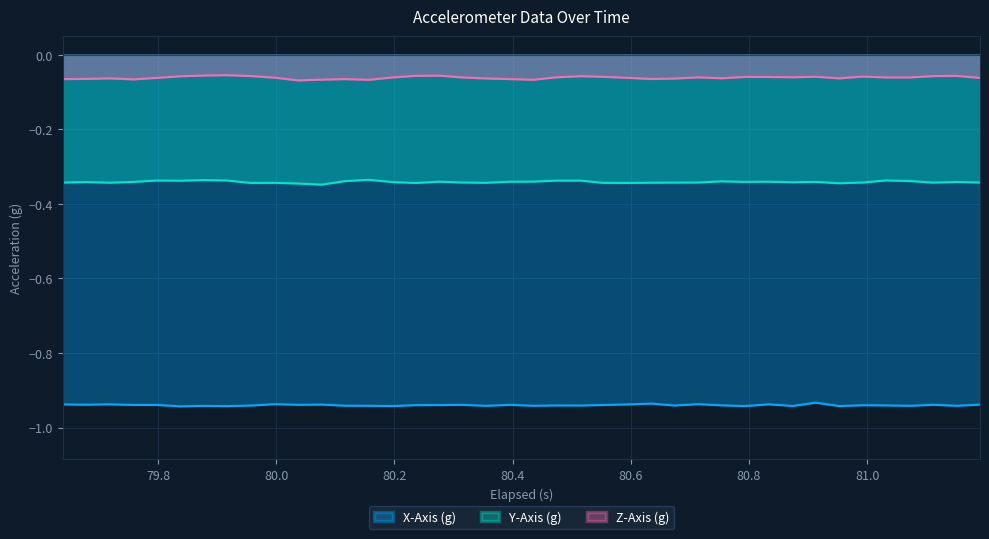

Rank the series by their maximum value, from highest to lowest.

Z-Axis (g), Y-Axis (g), X-Axis (g)